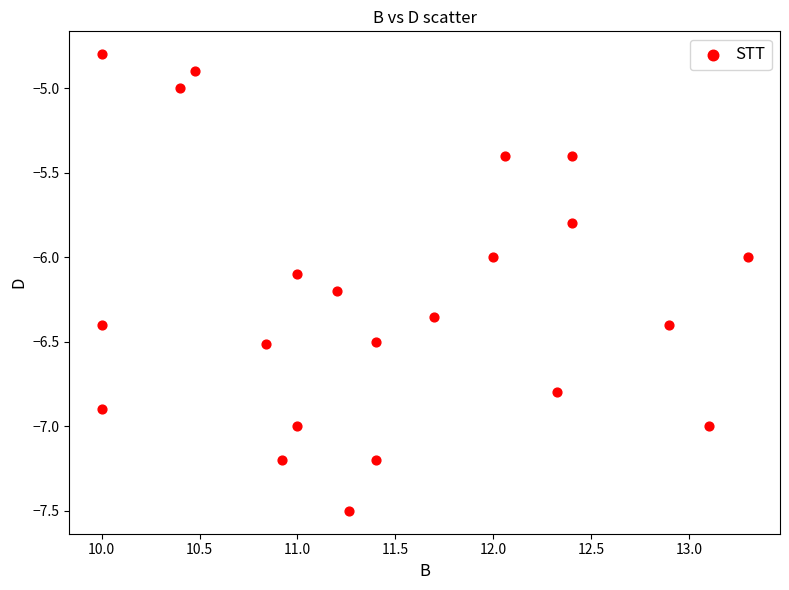

What is the range of Y values (max minus min)?

2.7